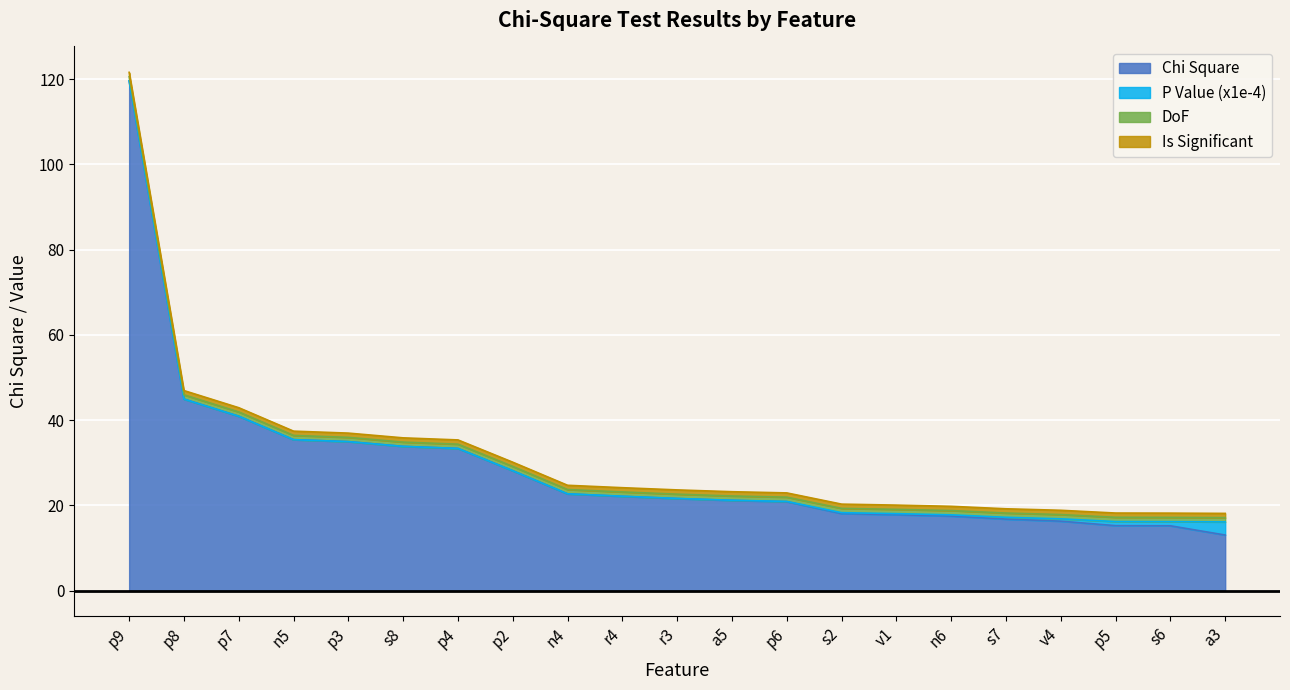

True or false: Chi Square has a value of 28.1 at p2.

True